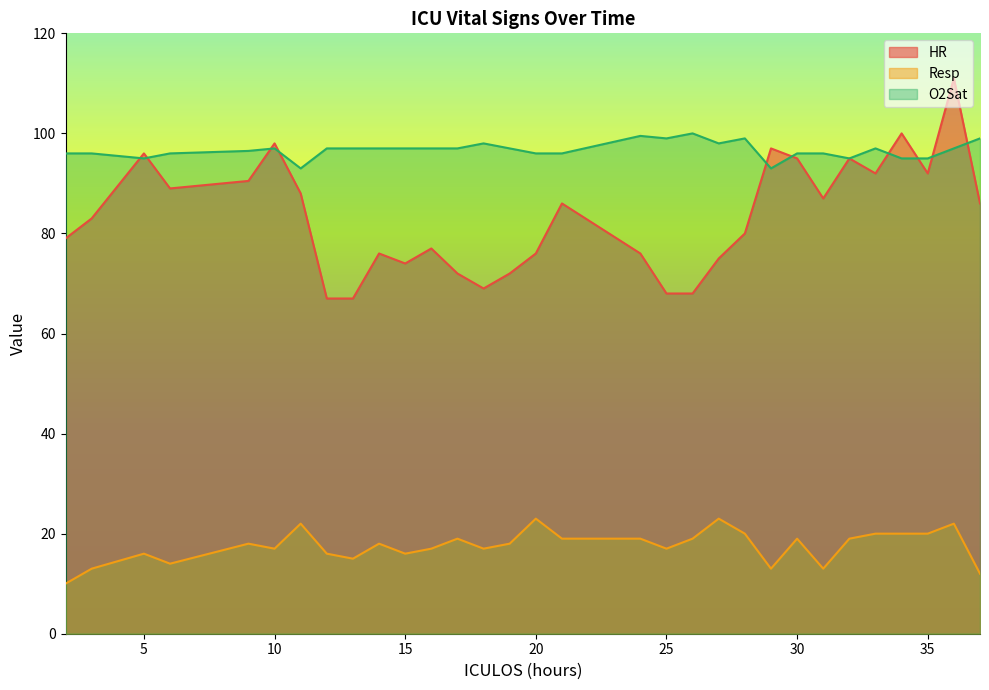

What is the maximum value for HR?

111.0